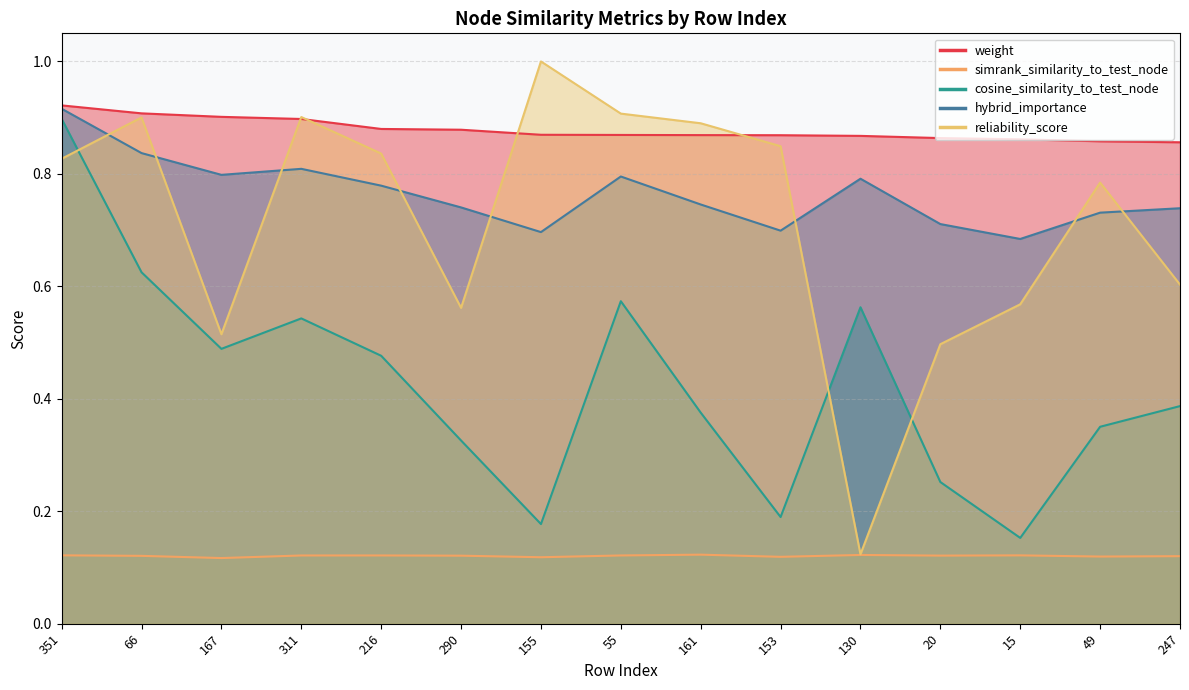

Is it true that reliability_score equals 0.3 at 247?

False